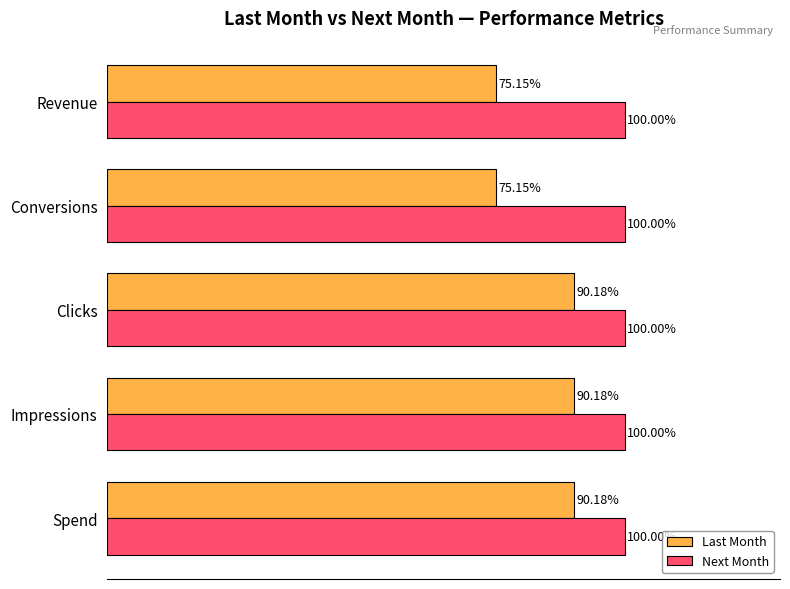

Which series has the largest range (max minus min)?

Last Month